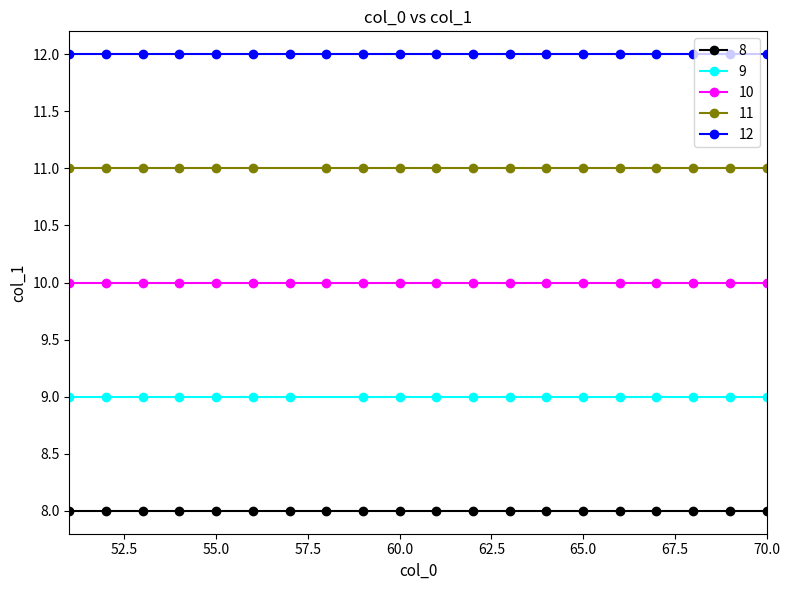

How many lines are shown in the chart?

5